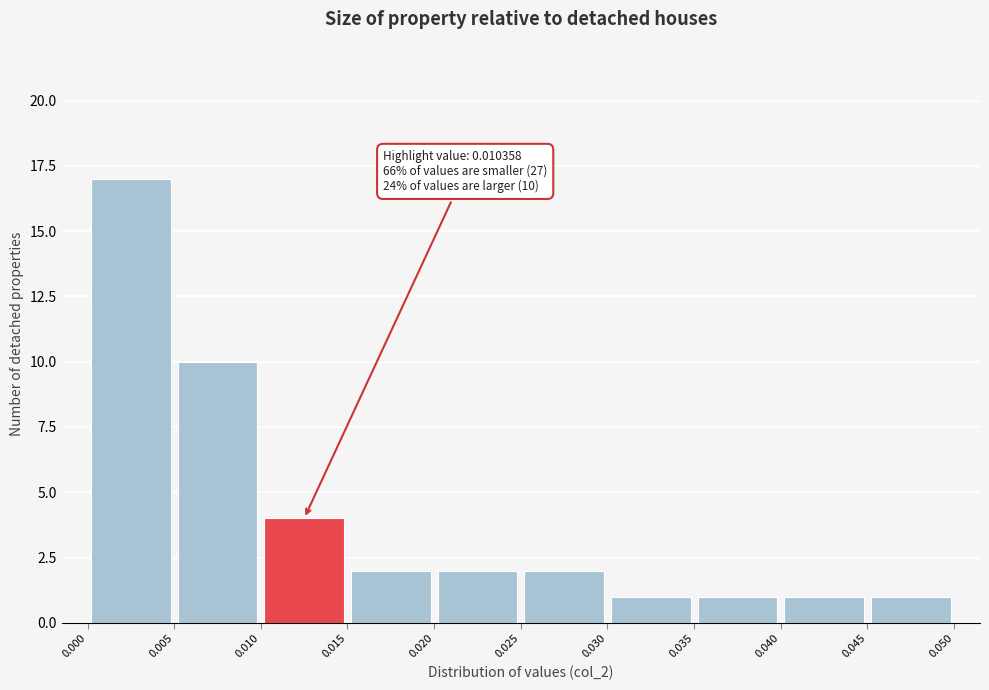

Over which range of the x-axis is the bar tallest?

0.000 to 0.005